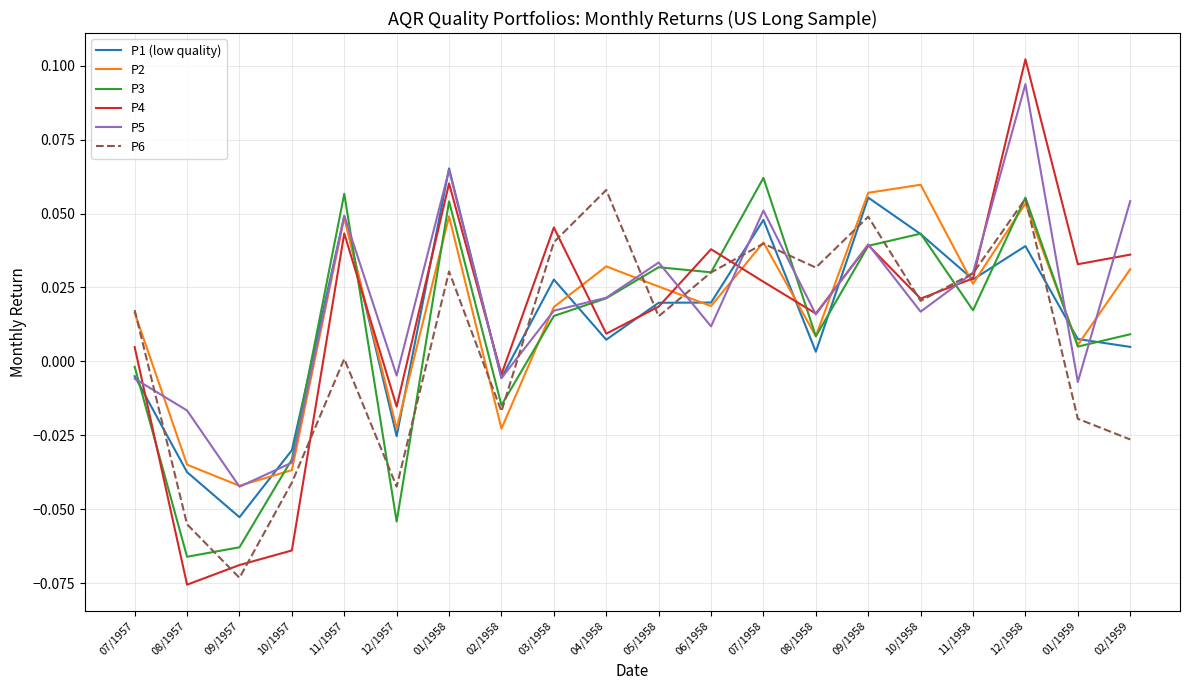

Between 10/1958 and 11/1958, which series saw the biggest shift?

P2